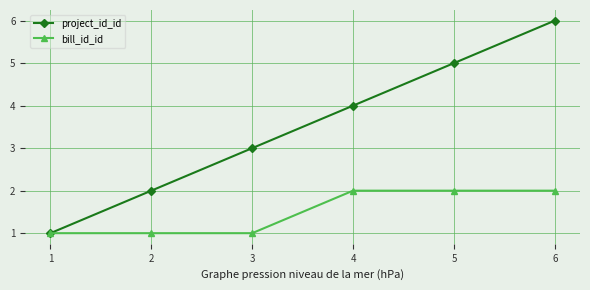

What is the spread (max minus min) of values at 4?

2